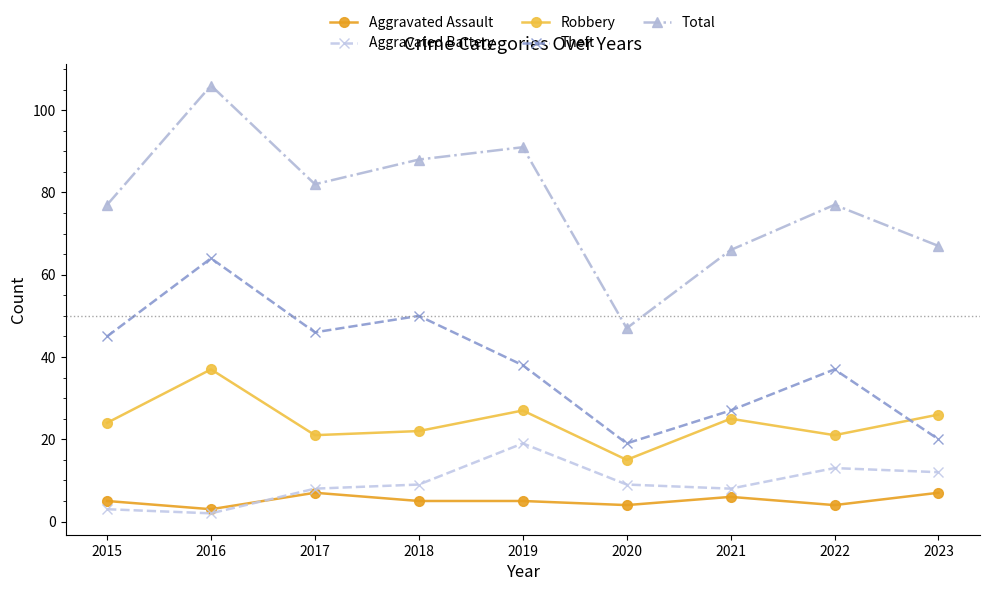

Which series has the largest total across all categories?

Total